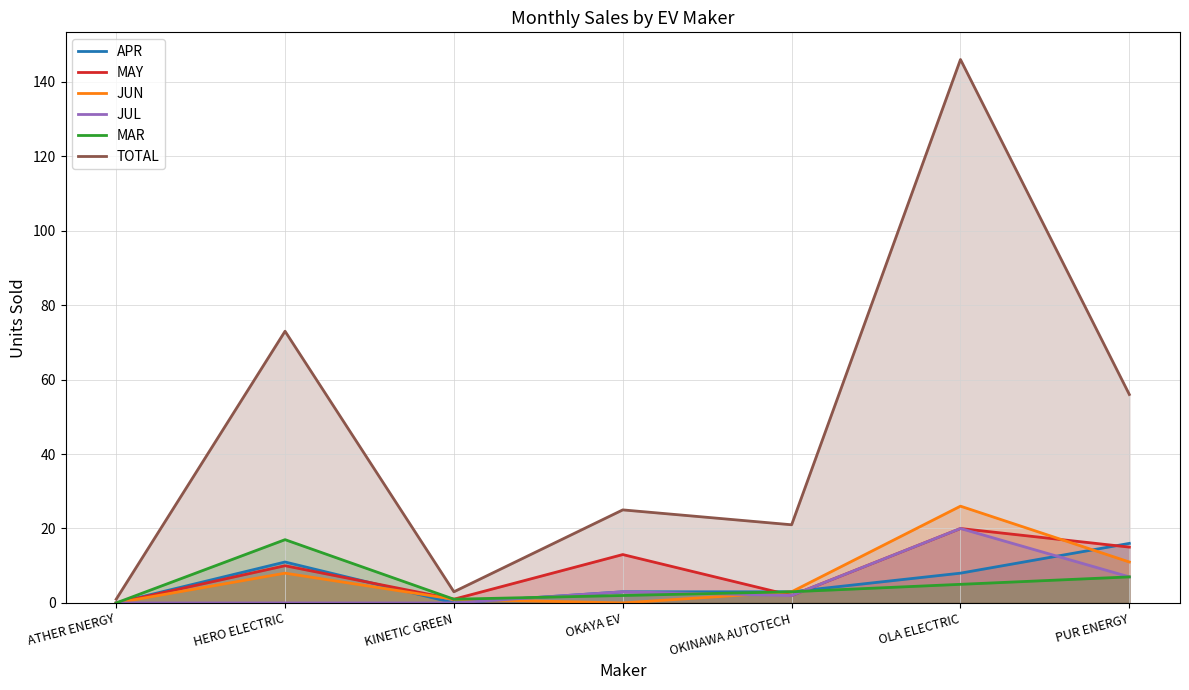

What is the sum of the JUN values at PUR ENERGY and OKINAWA AUTOTECH?

14